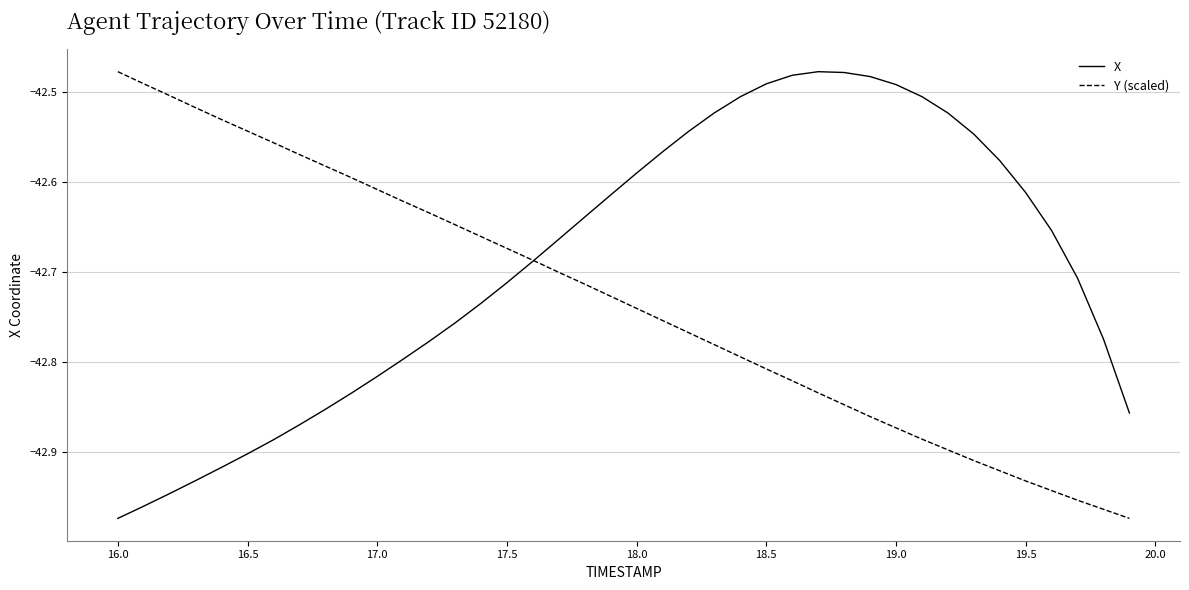

Rank the series by their average value, from highest to lowest.

X, Y (scaled)